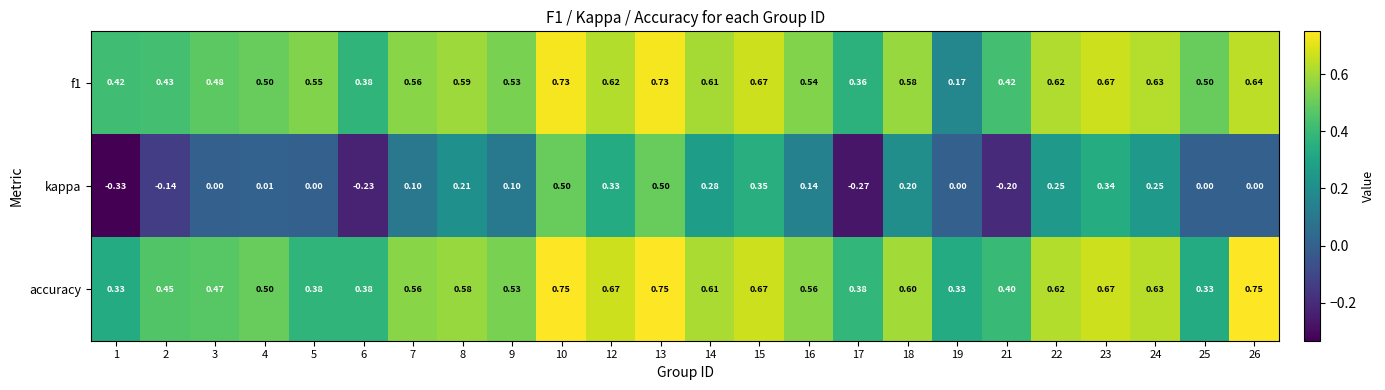

How many negative values does the kappa series have?

5